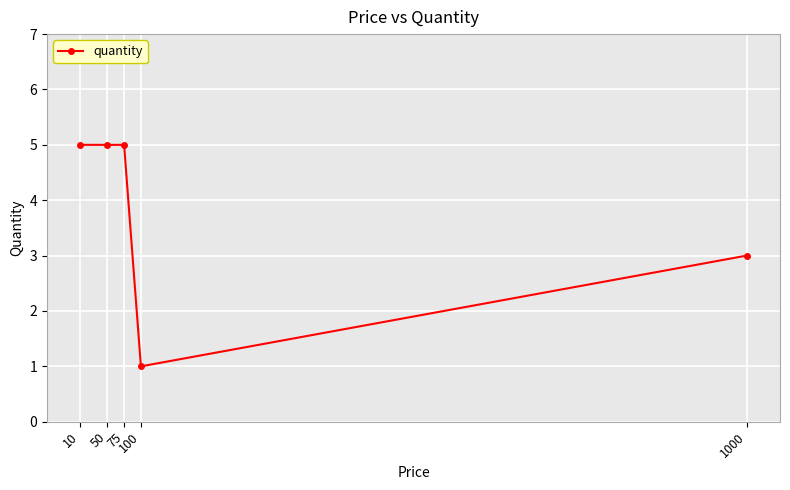

Where is the data nearest to the value 3?

1000